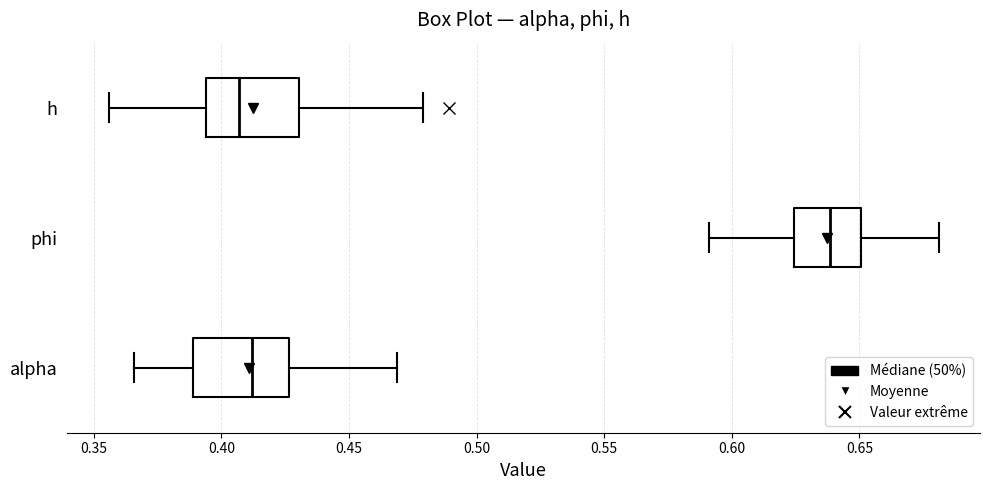

Where does the right whisker of the box for phi end on the x-axis? The values are not printed on the chart, so give them approximately, as read against the axis.

0.680